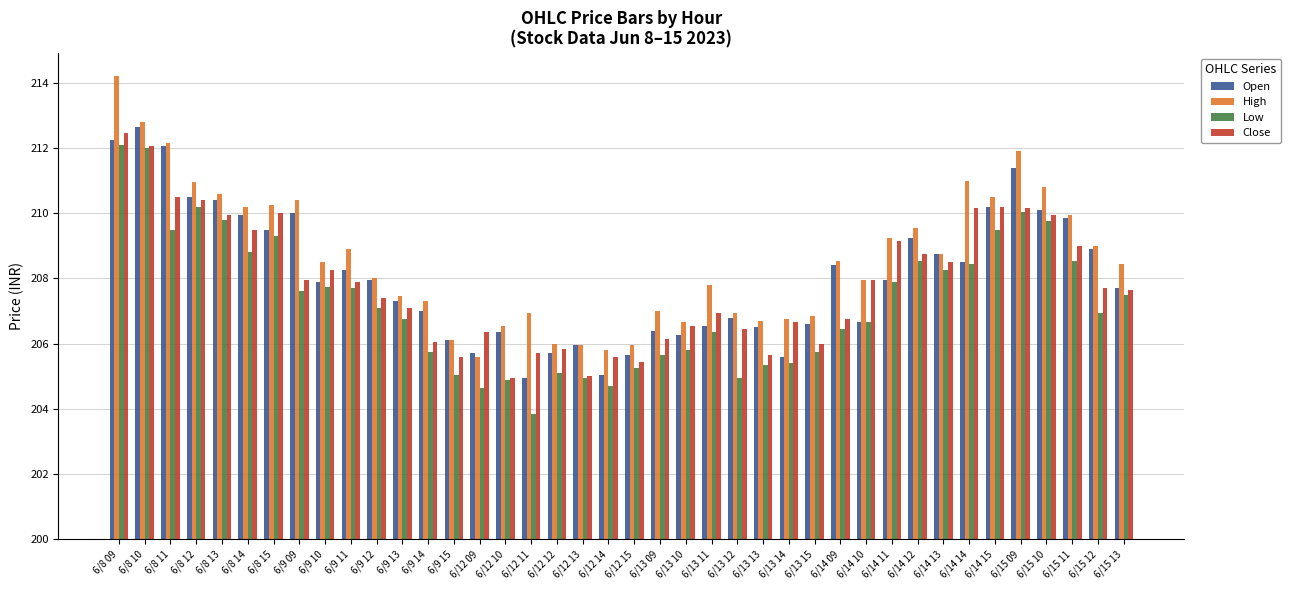

Does the chart contain stacked bars?

No